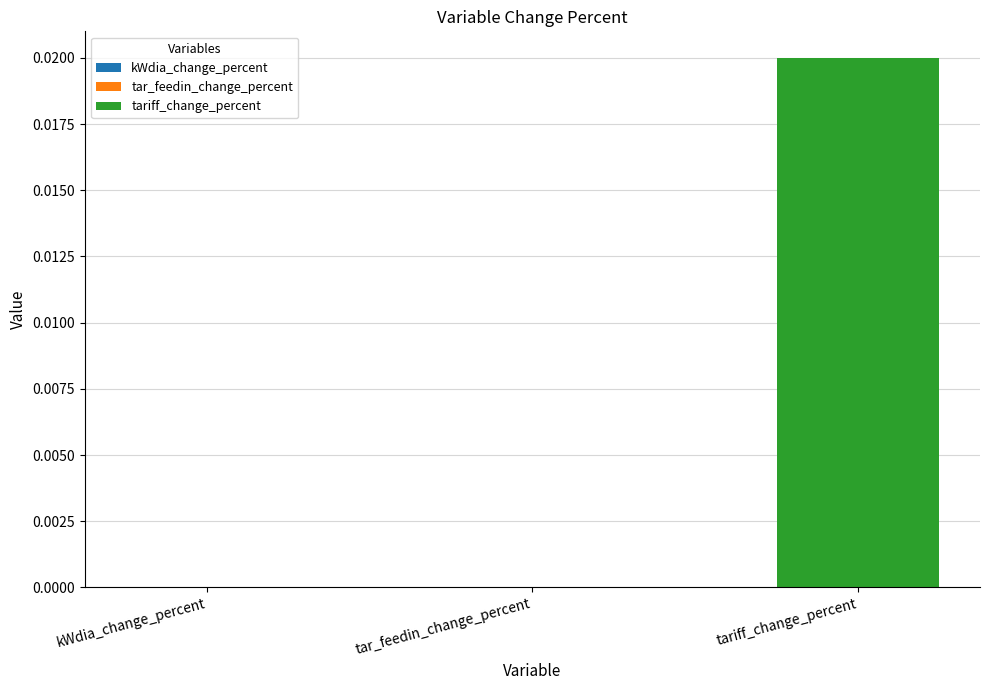

List the labels in order of value, largest first.

tariff_change_percent, kWdia_change_percent, tar_feedin_change_percent